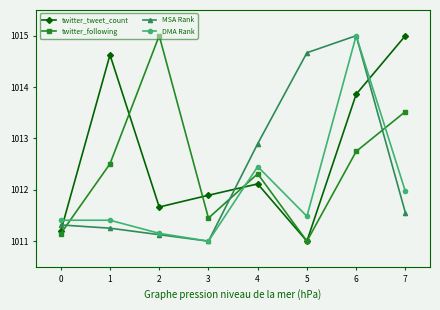

Reading left to right, transcribe all the data shown in this chart.

twitter_tweet_count: 0=1011.2	1=1014.6	2=1011.7	3=1011.9	4=1012.1	5=1011.0	6=1013.9	7=1015.0
twitter_following: 0=1011.1	1=1012.5	2=1015.0	3=1011.4	4=1012.3	5=1011.0	6=1012.7	7=1013.5
MSA Rank: 0=1011.3	1=1011.3	2=1011.1	3=1011.0	4=1012.9	5=1014.7	6=1015.0	7=1011.6
DMA Rank: 0=1011.4	1=1011.4	2=1011.2	3=1011.0	4=1012.5	5=1011.5	6=1015.0	7=1012.0